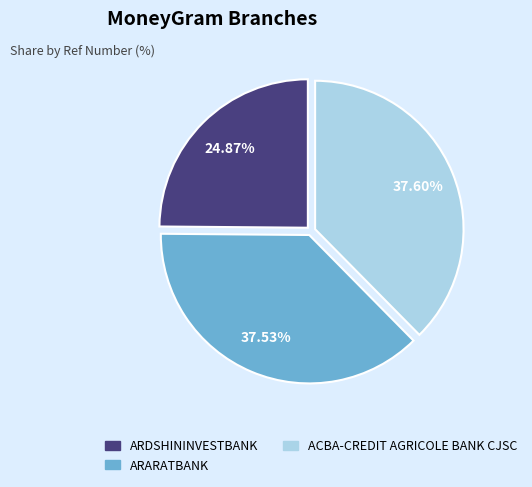

Approximately how many times larger is the value at ACBA-CREDIT AGRICOLE BANK CJSC compared to ARARATBANK?

1.0